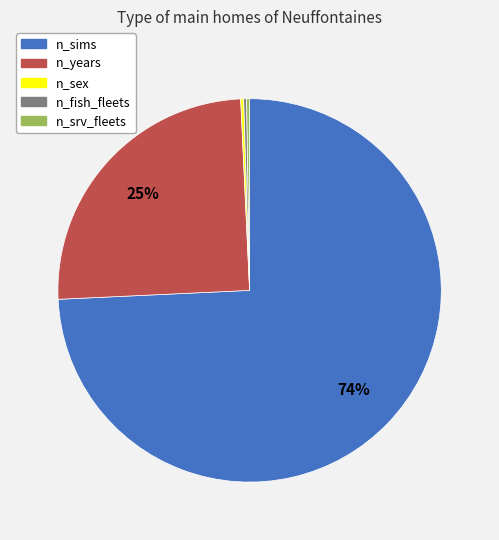

To the nearest percent, what portion does n_years represent?

25%